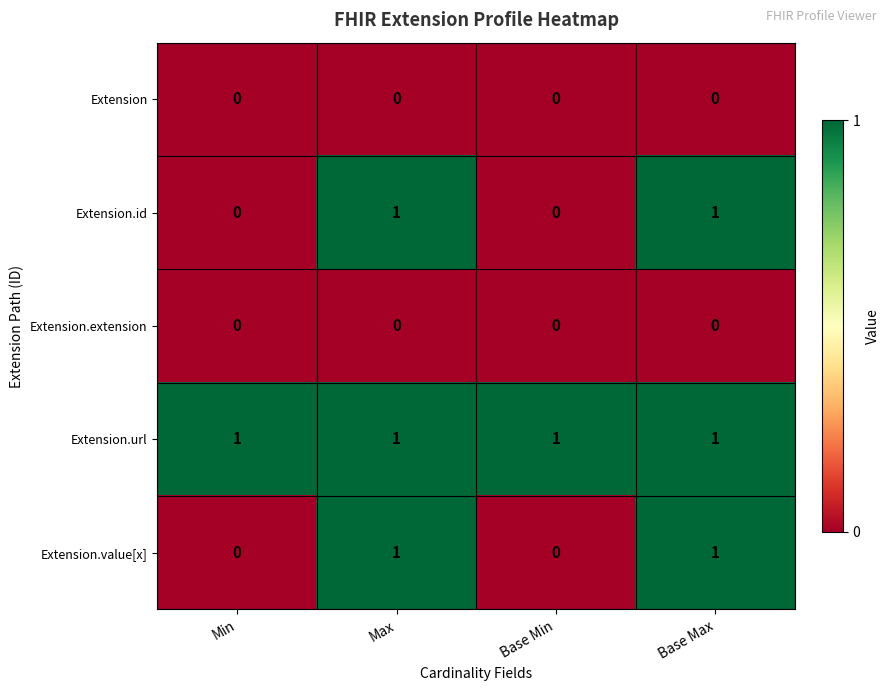

The Extension.url series shows 0 at Base Min. True or false?

False